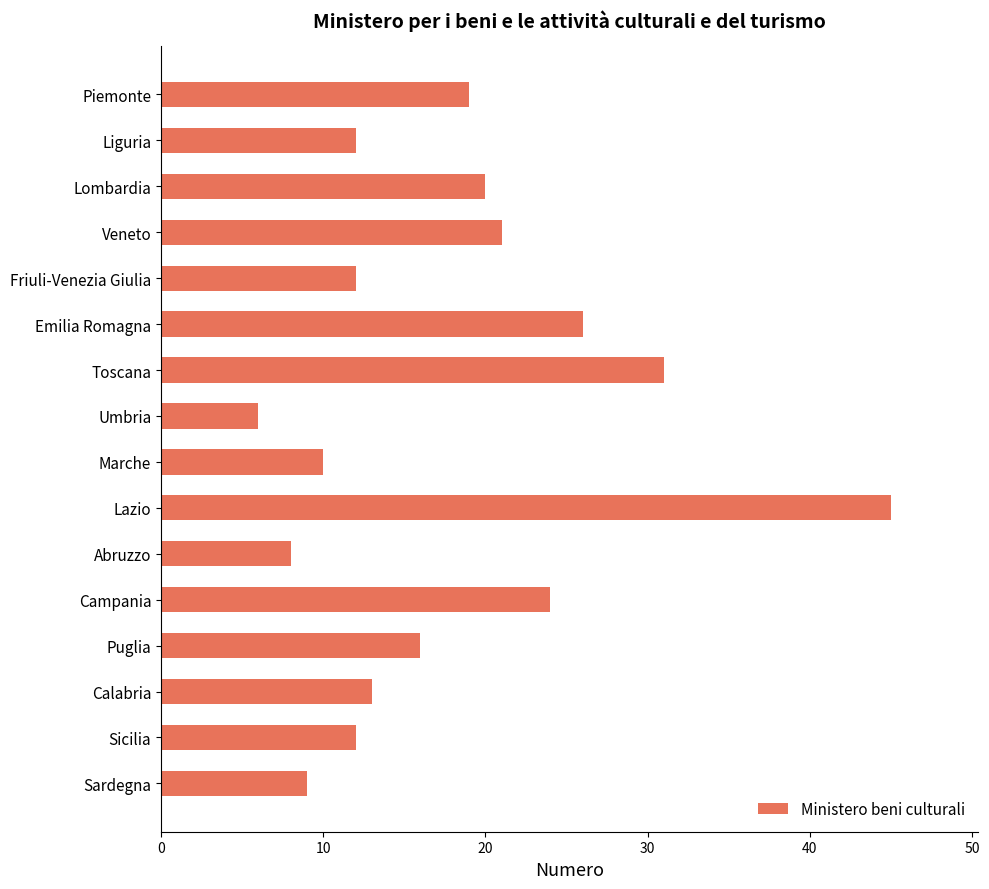

What value does the data have at Sicilia?

12